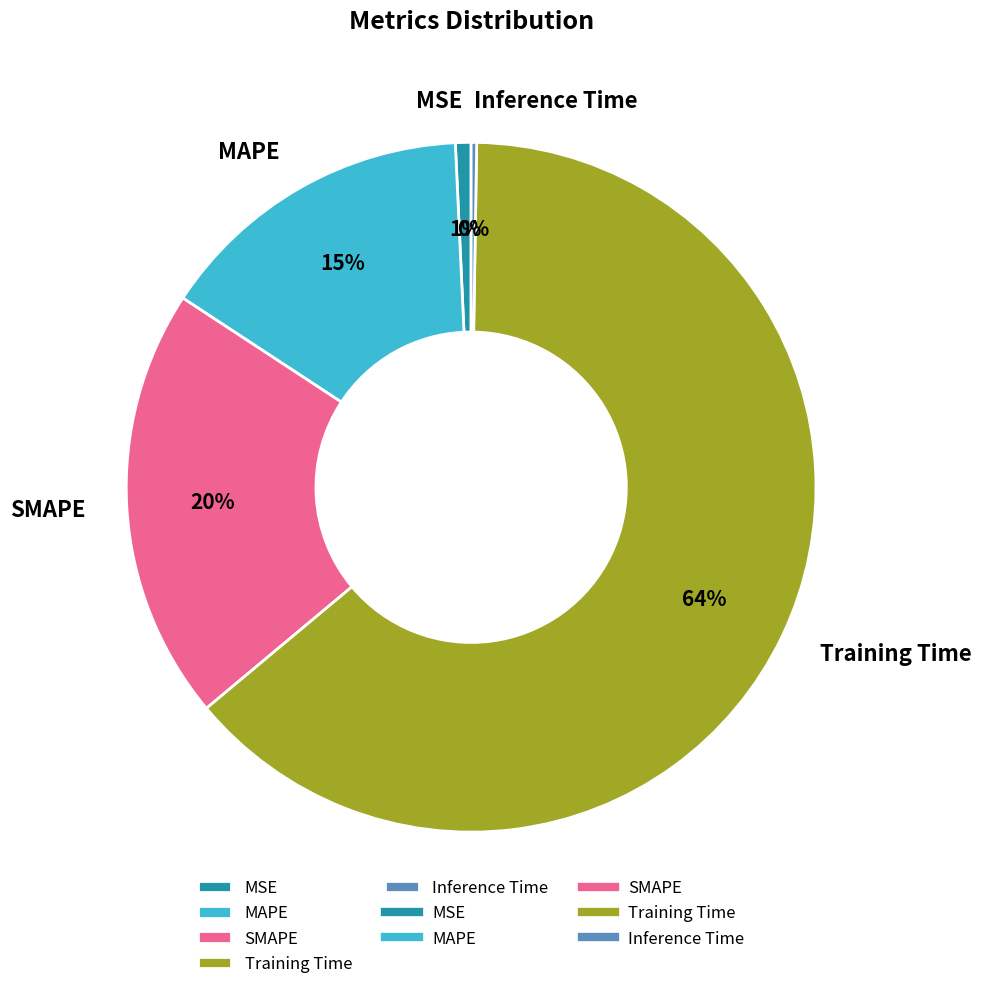

Which category has the biggest portion of the pie?

Training Time